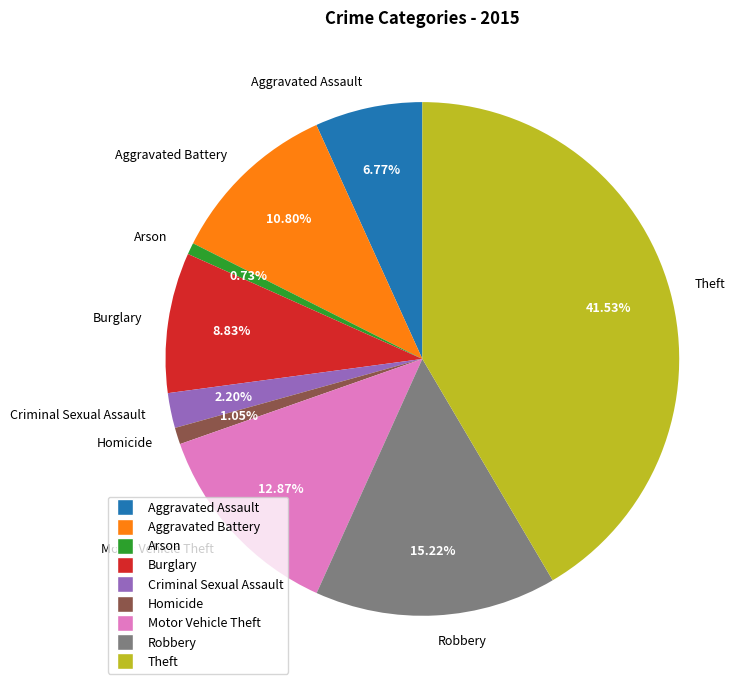

To the nearest percent, what portion does Arson represent?

1%